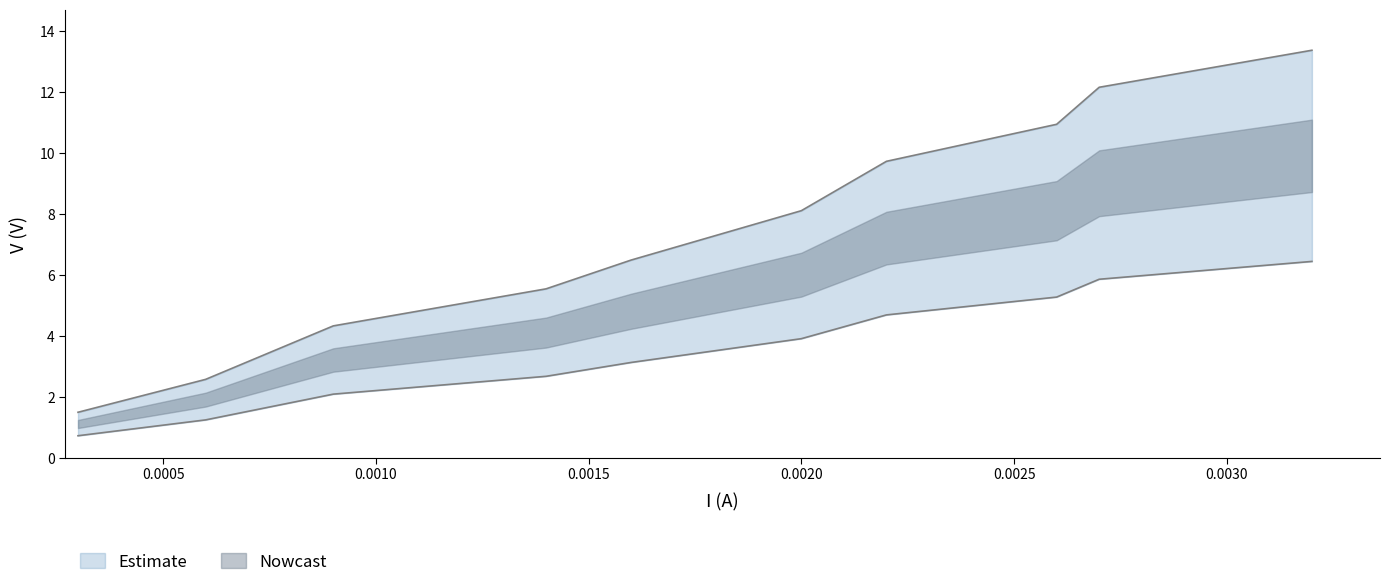

Does the chart have visible grid lines?

No